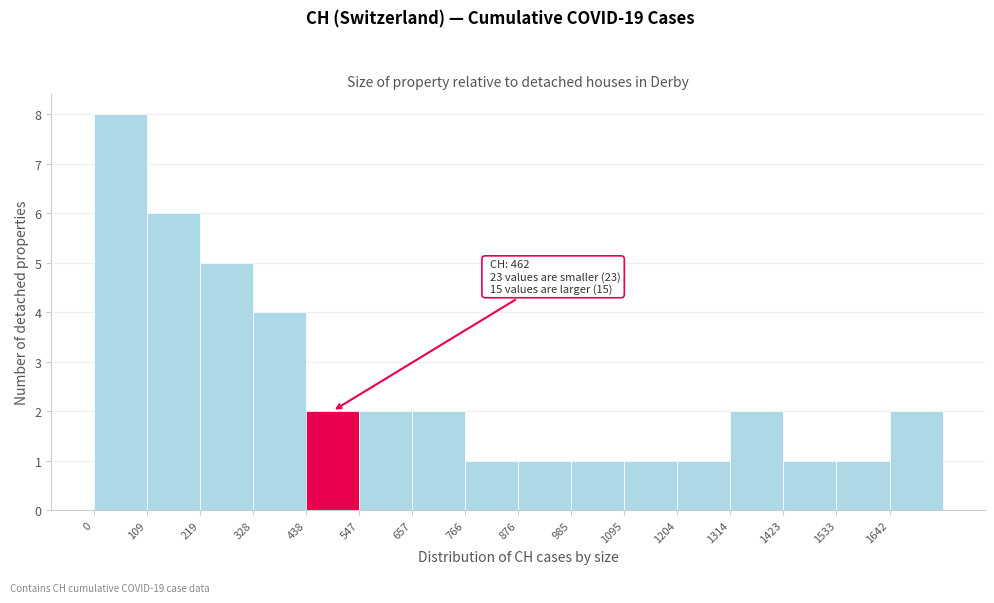

Over which range of the x-axis is the bar tallest?

0 to 100